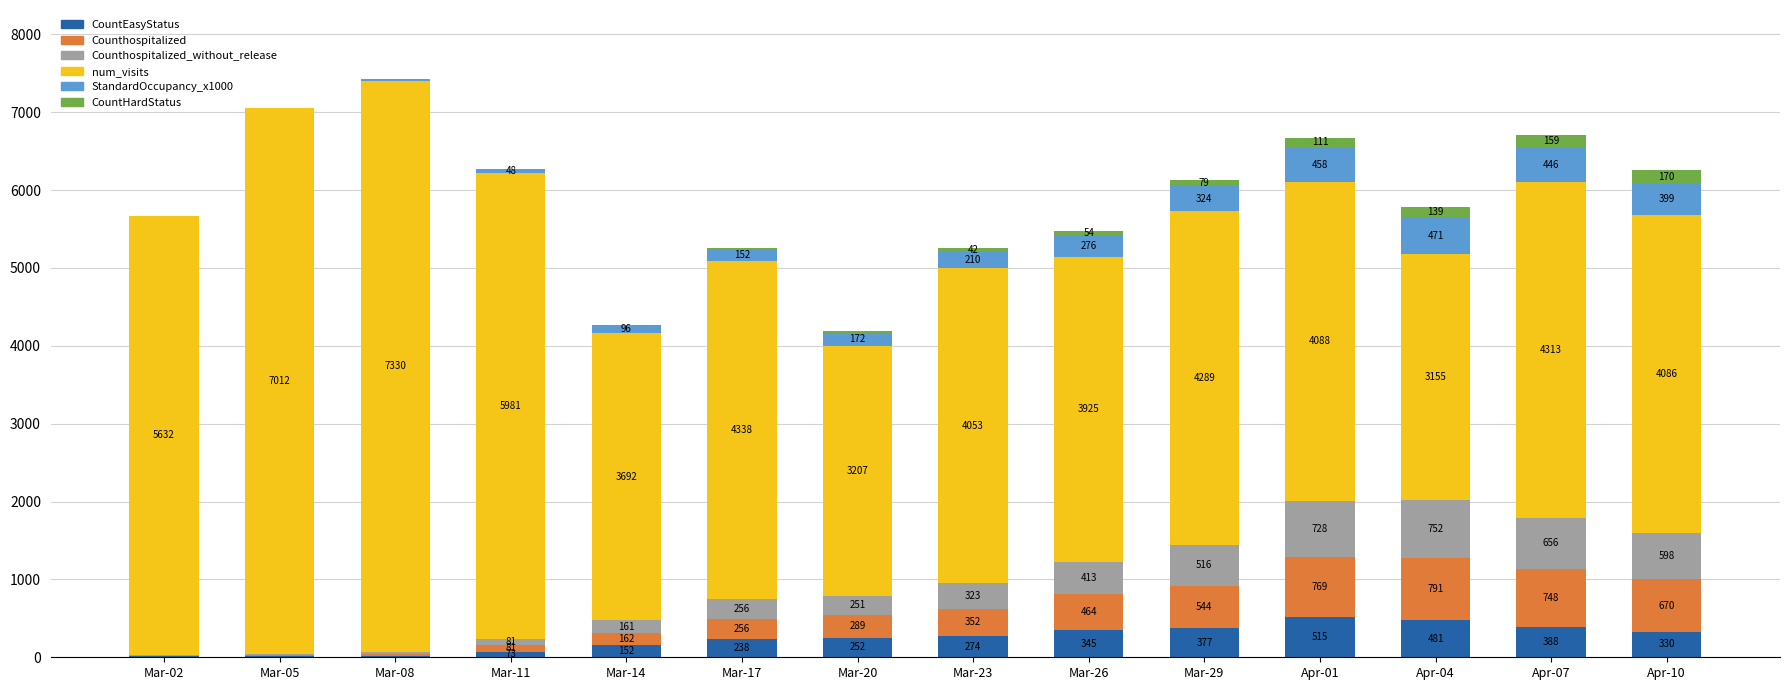

At which label does CountEasyStatus reach its peak?

Apr-01